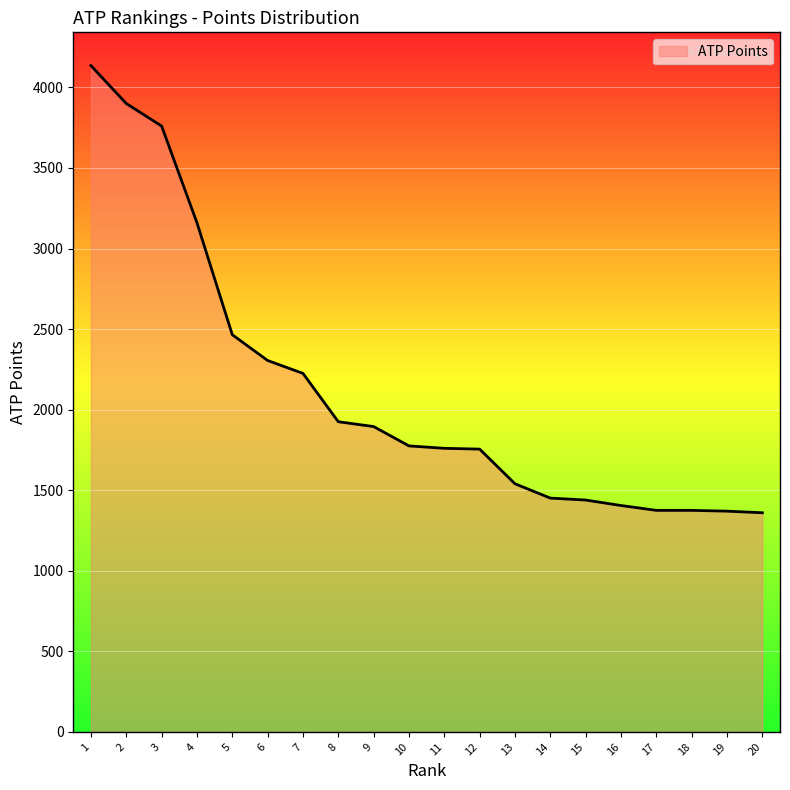

What is the maximum value shown in the chart?

4135